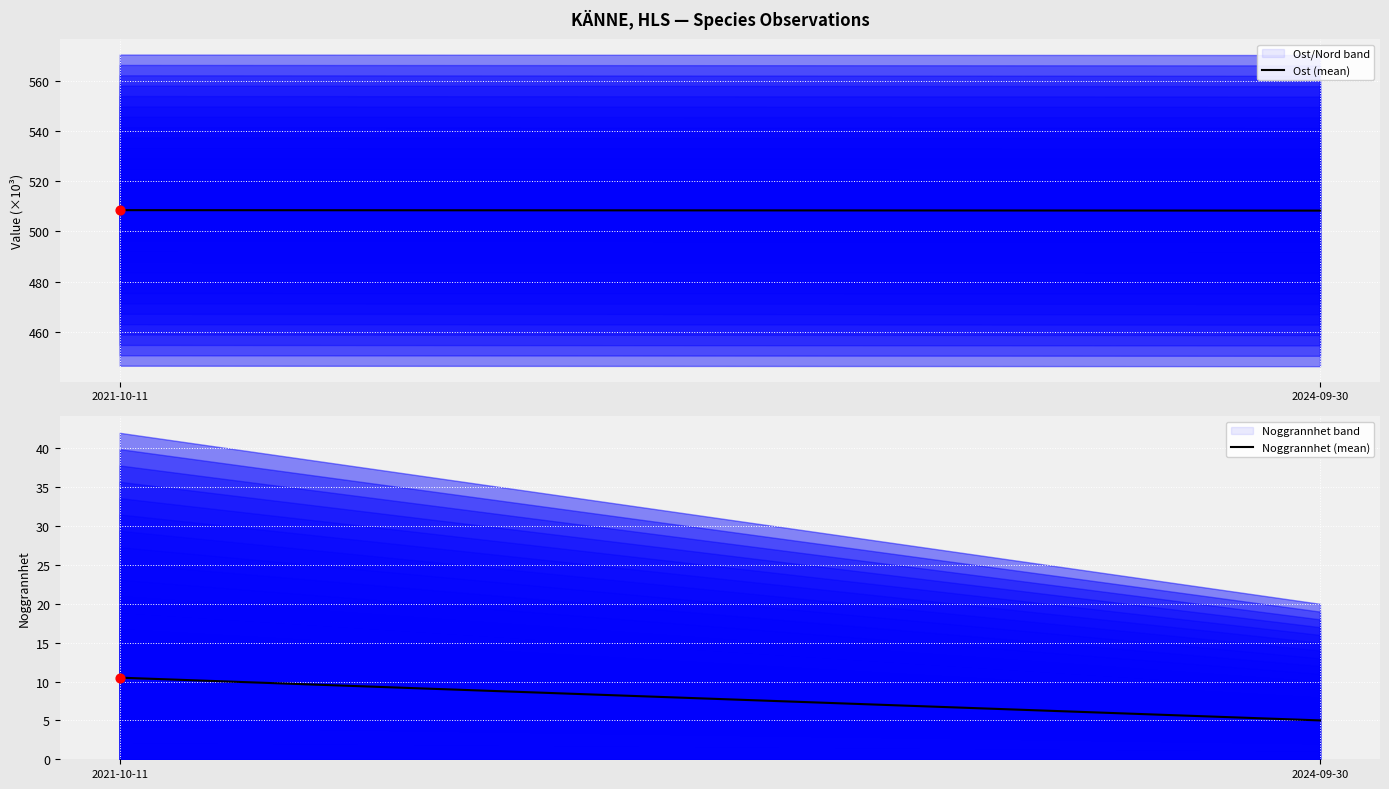

What is the lowest value of the Ost (mean) series?

508.3